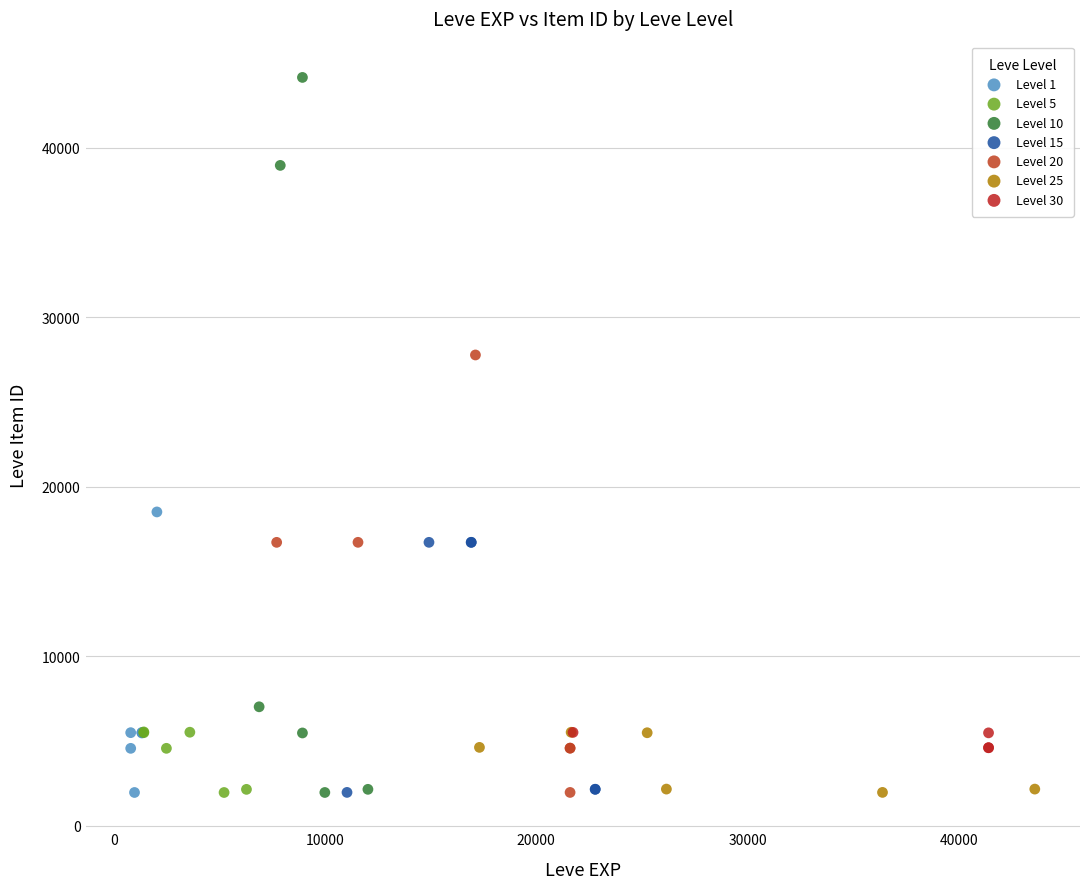

Which series has the widest spread of Y values?

Level 10